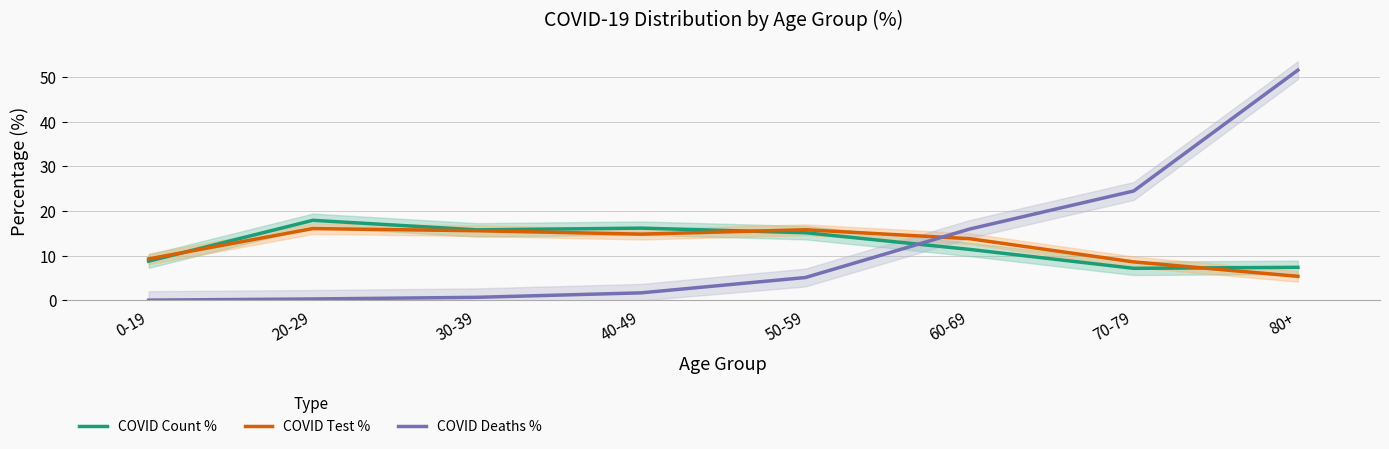

Which series has the largest total across all categories?

COVID Deaths %